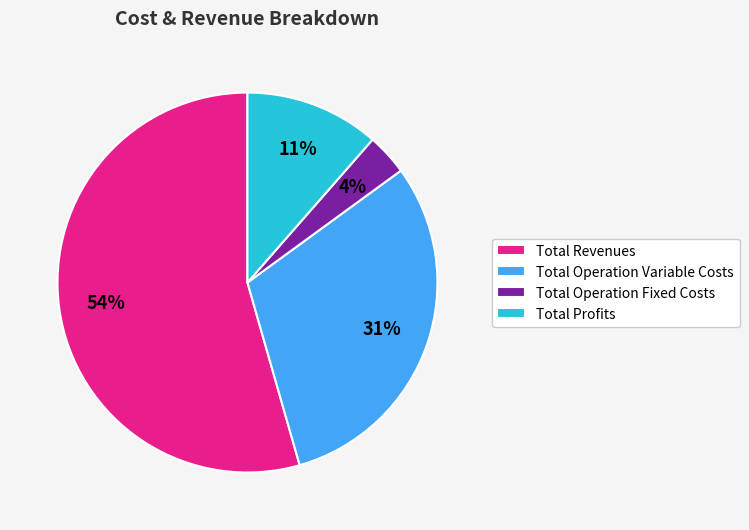

To the nearest percent, what is the average slice percentage?

25%